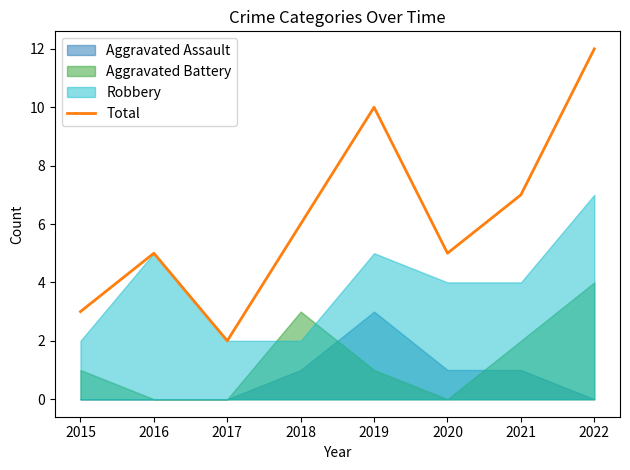

At which label does the data first exceed 6?

2019